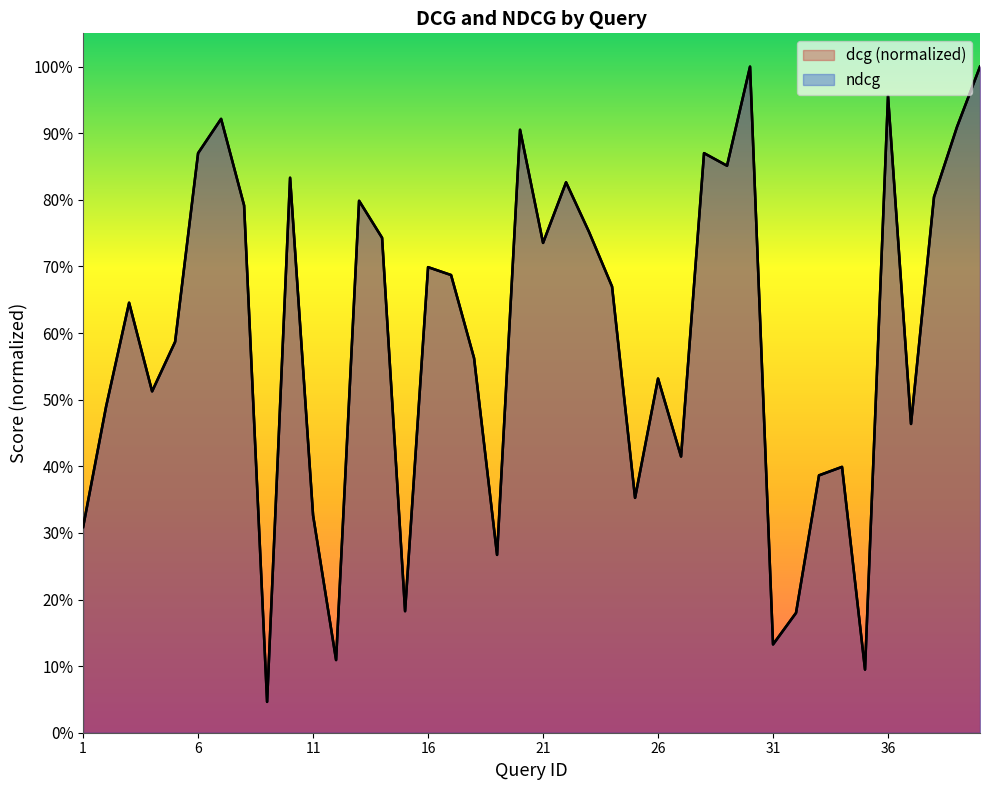

What is the sum of all ndcg values?

23.6